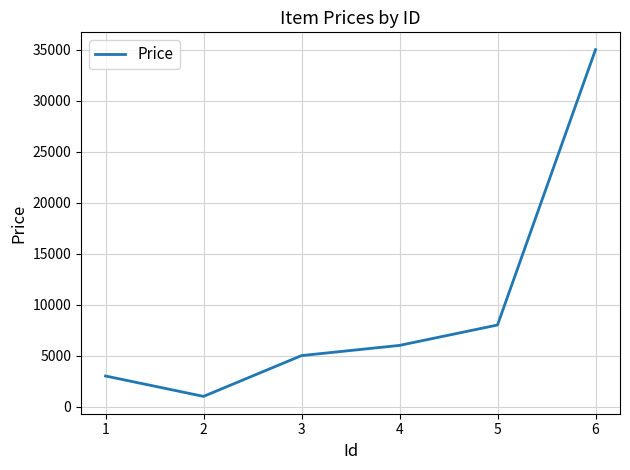

True or false: there are more than 2 points higher than both neighbors.

False